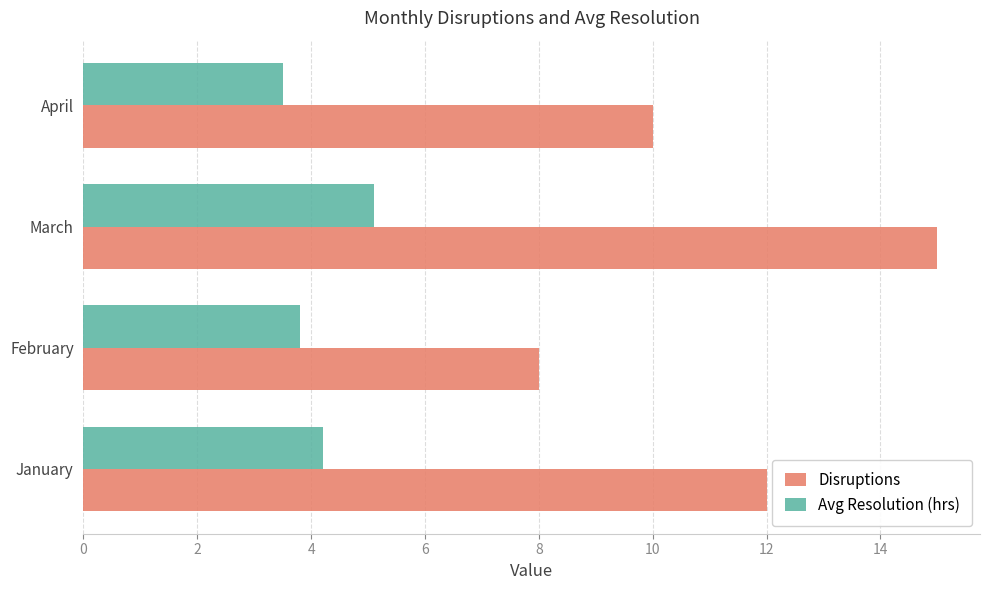

List the series in order of their peak value, lowest first.

Avg Resolution (hrs), Disruptions